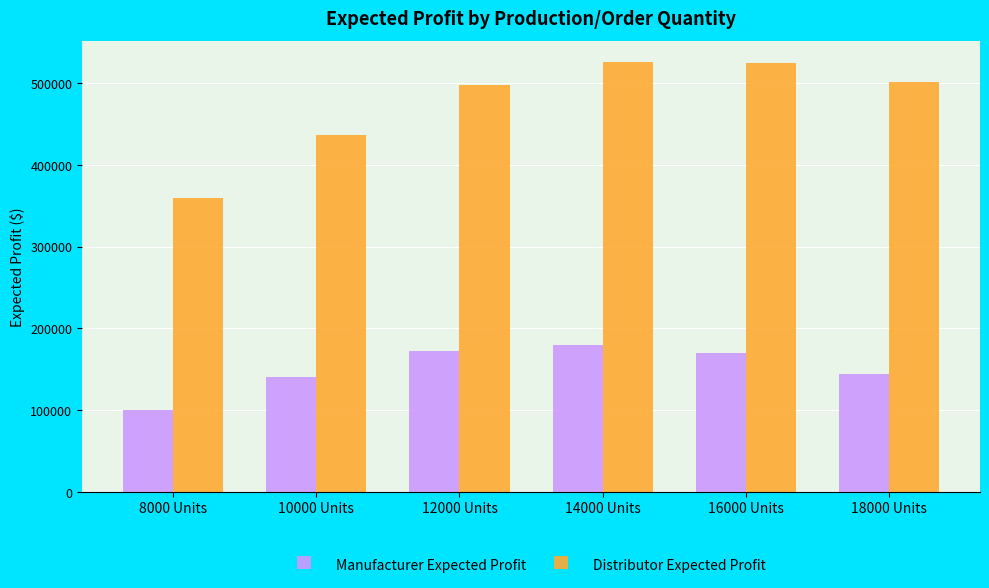

What is the smallest value displayed?

100000